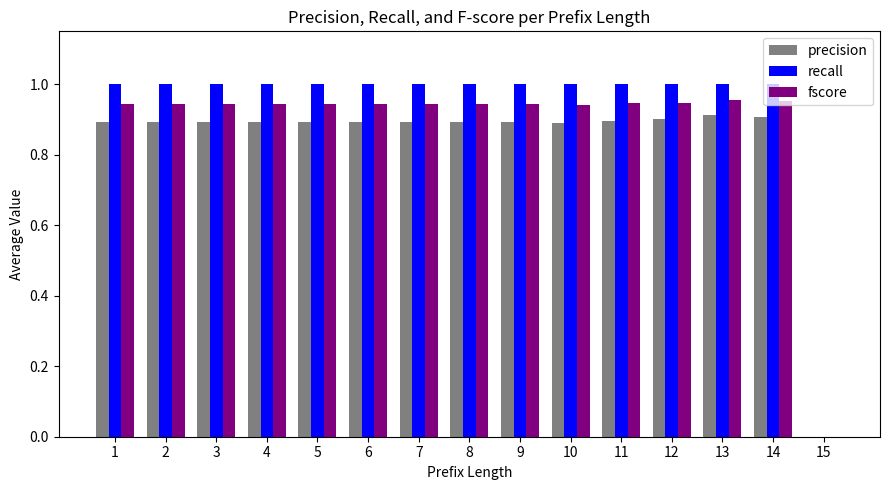

Are the bars grouped side by side (vs. stacked)?

Yes